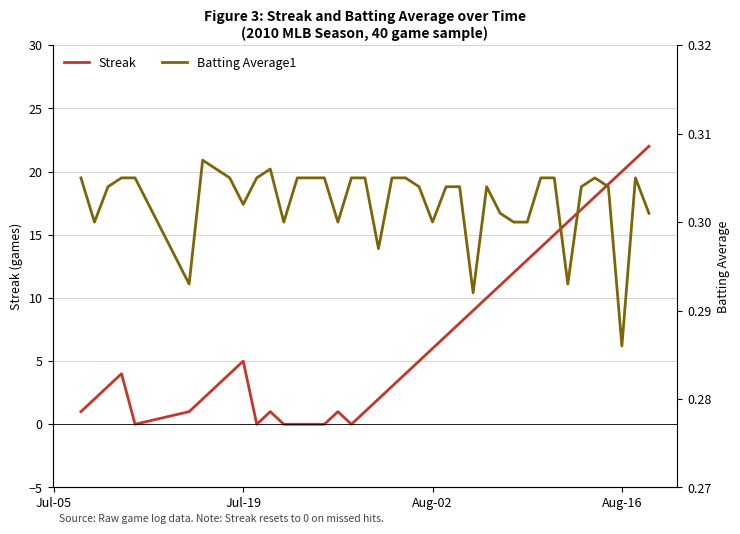

The Streak series shows 3 at Jul-19. True or false?

False